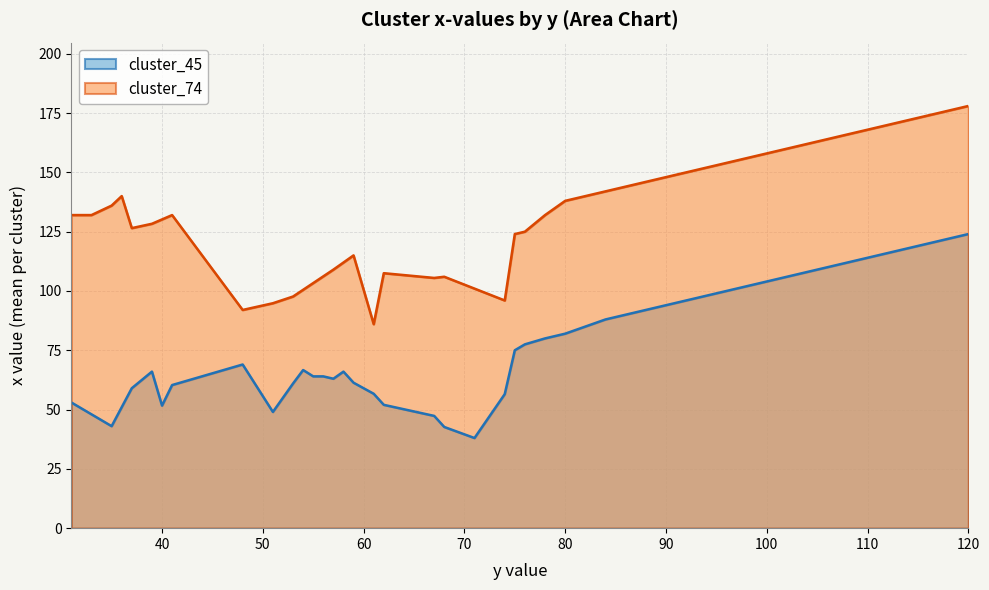

True or false: cluster_45 and cluster_74 cross at least once.

False